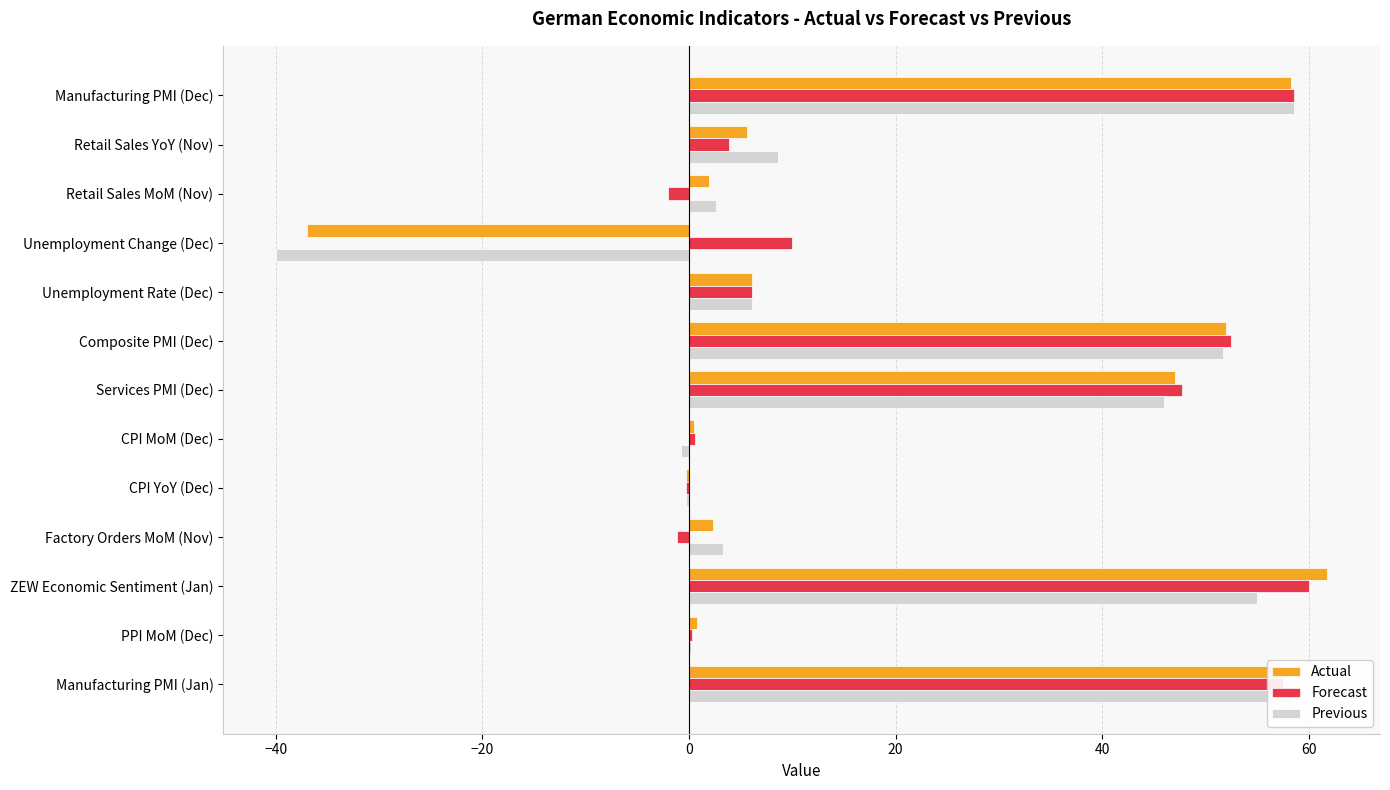

Is the value of Forecast at Services PMI (Dec) greater than the value of Actual at Composite PMI (Dec)?

No